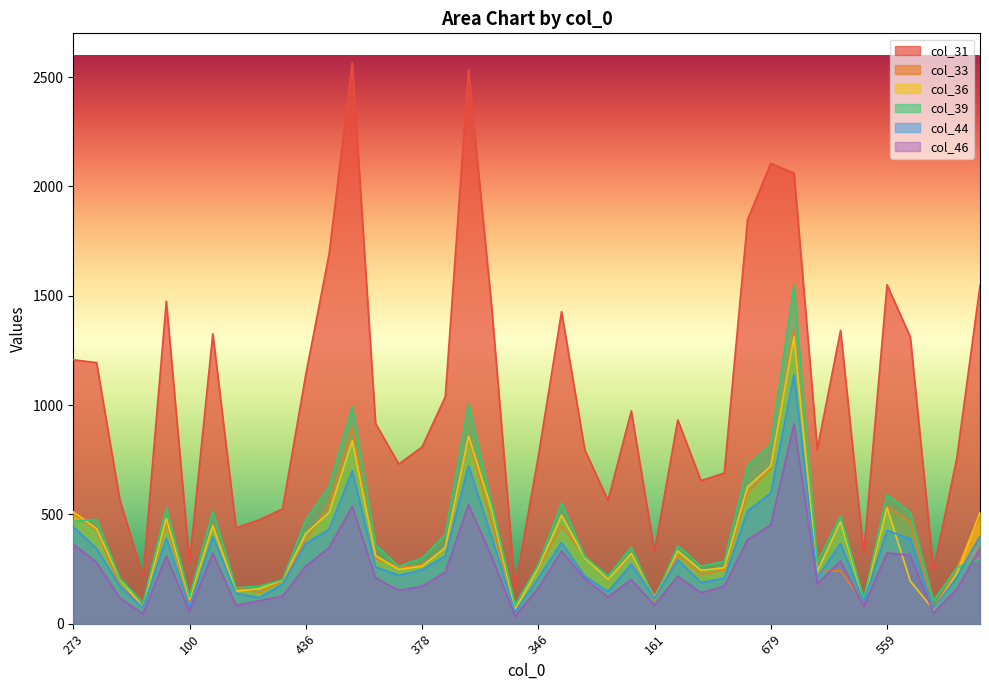

At which label does col_31 reach its minimum?

79